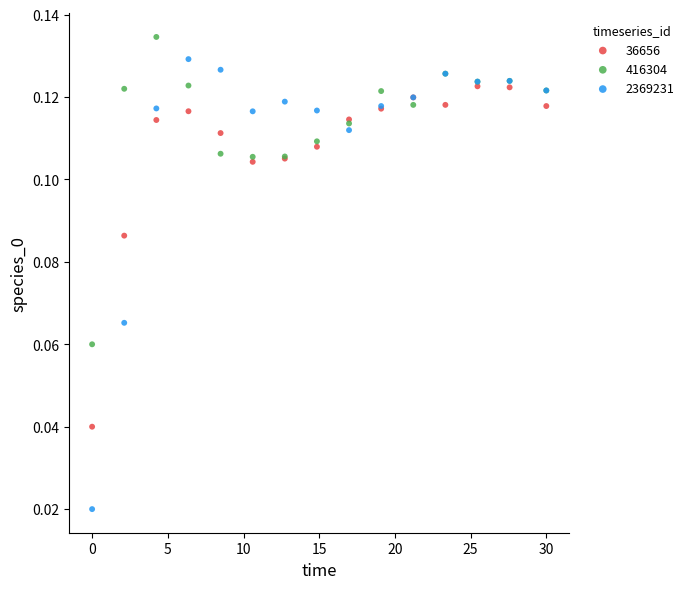

Which series has the widest spread of Y values?

2369231